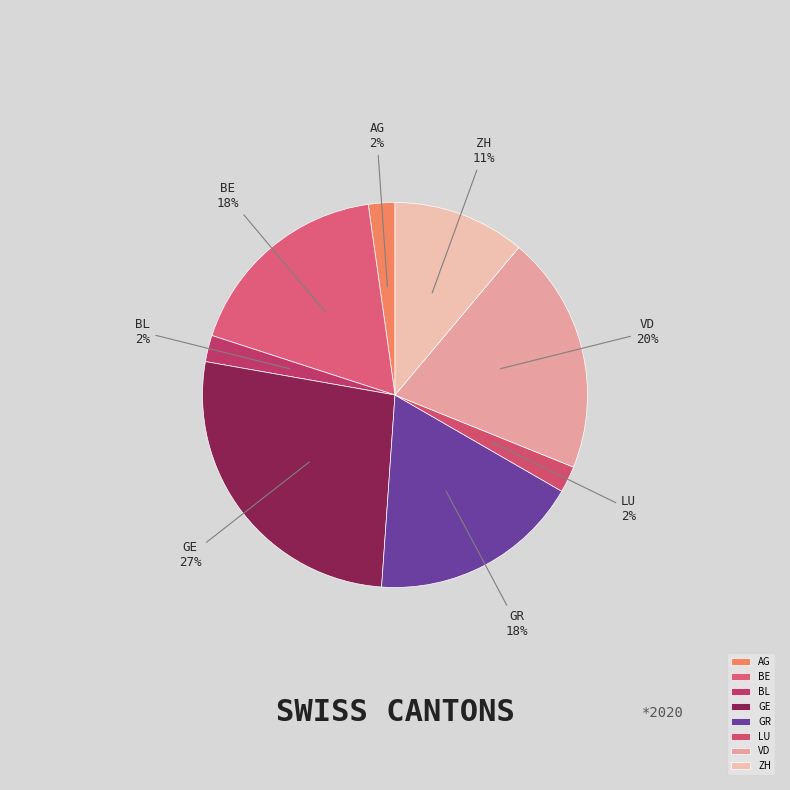

How many segments does this pie chart have?

8